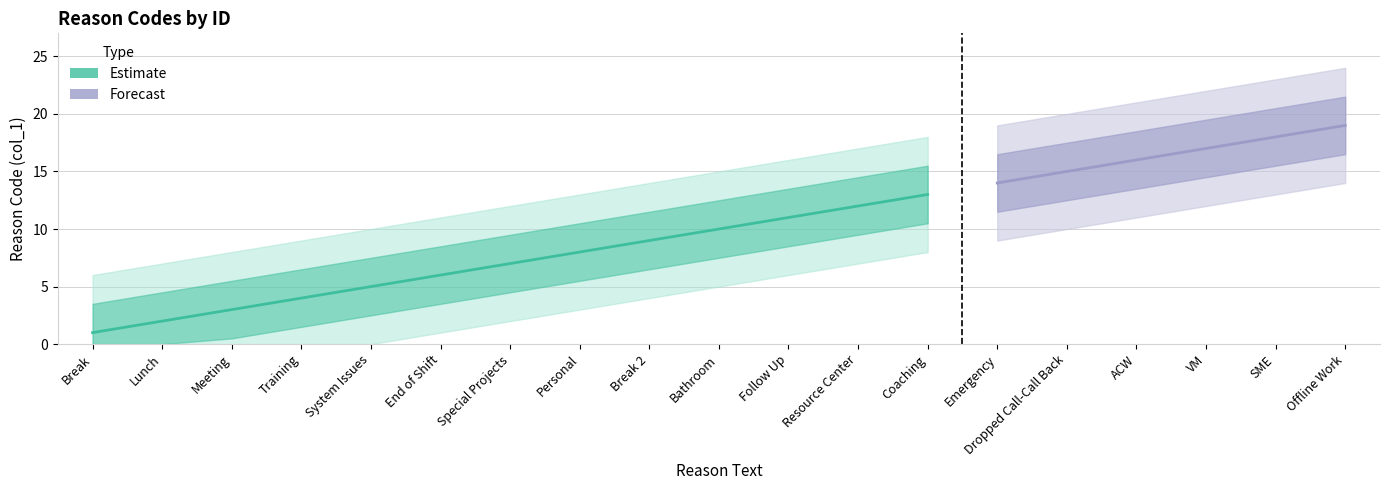

What is the smallest value displayed?

1